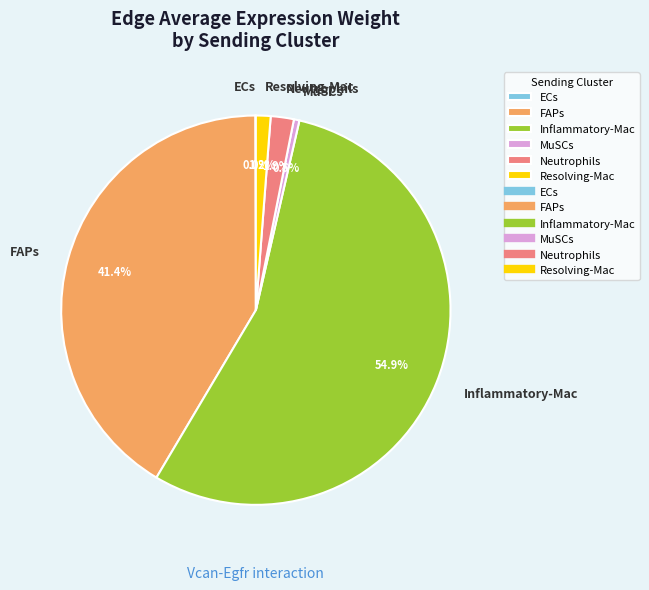

Does any single category account for the majority?

Yes